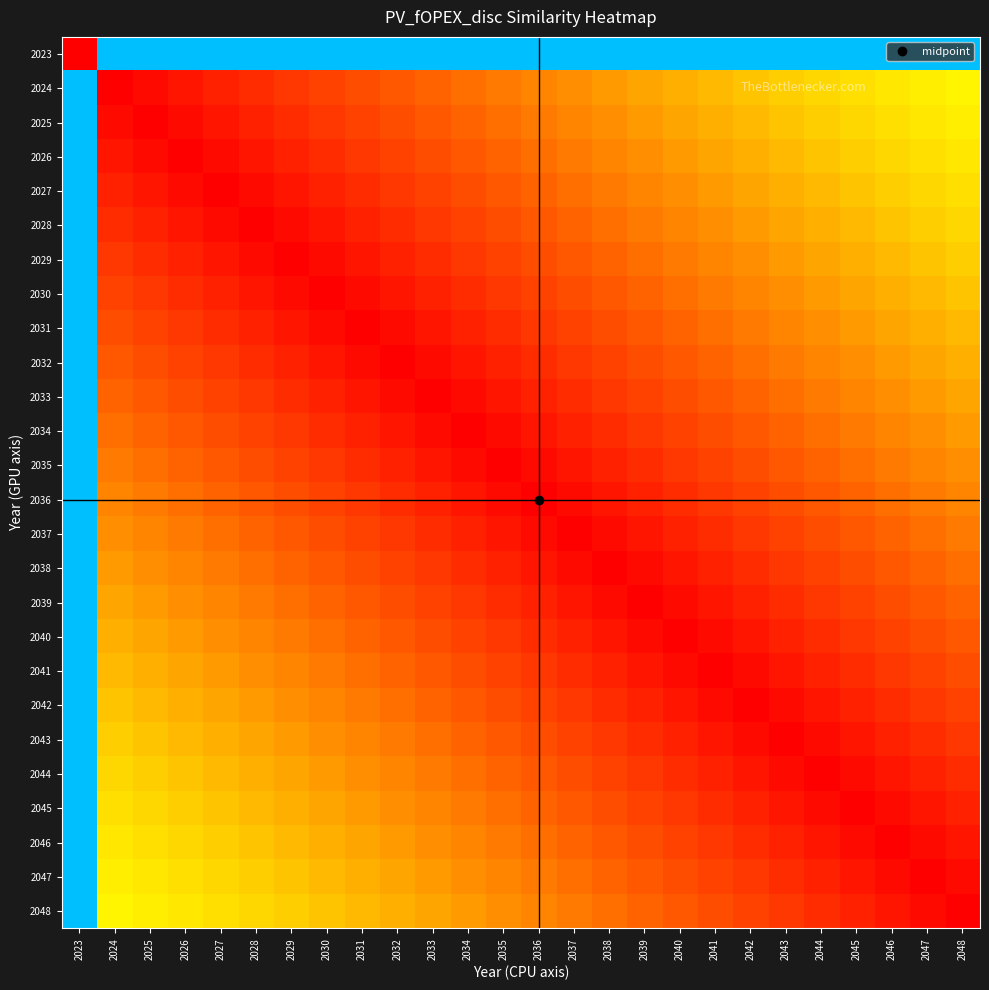

Which category has the lowest value across all series?

2023